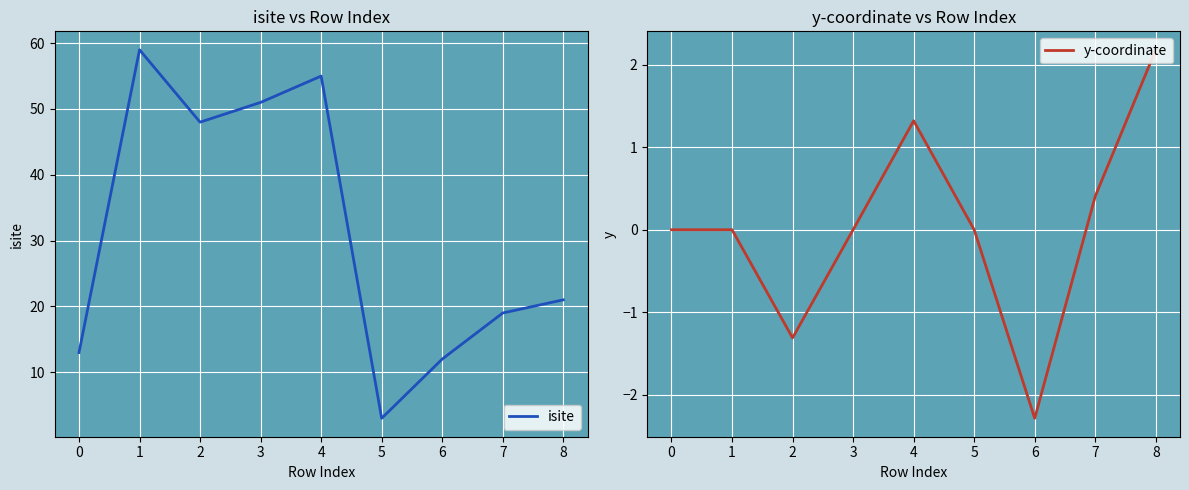

What is the difference between the highest and lowest values at 6?

14.3